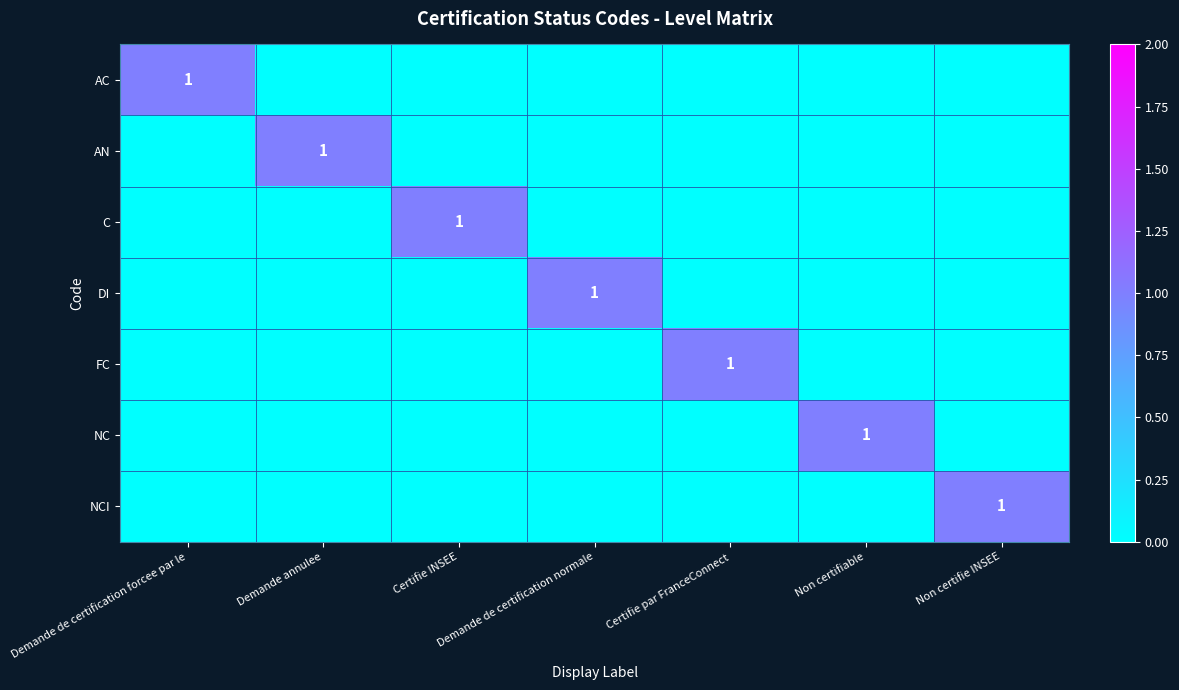

The value of AC at Demande de certification forcee par le is 2. True or false?

False